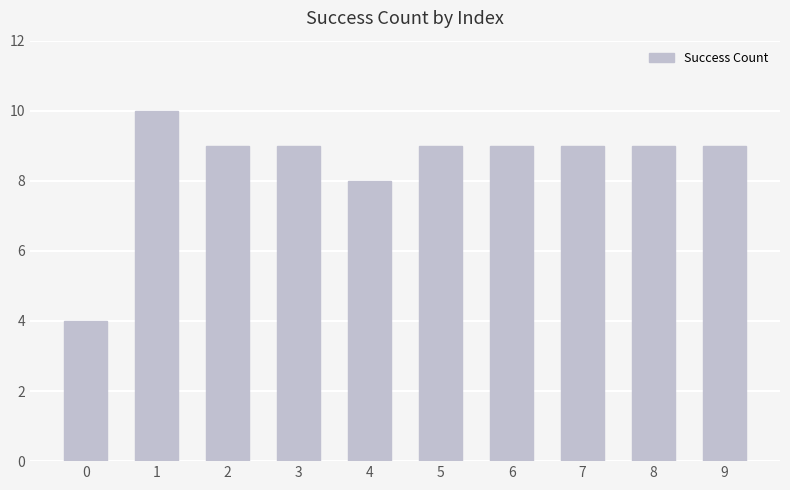

Reading left to right, list all the values displayed in this chart.

0=4	1=10	2=9	3=9	4=8	5=9	6=9	7=9	8=9	9=9